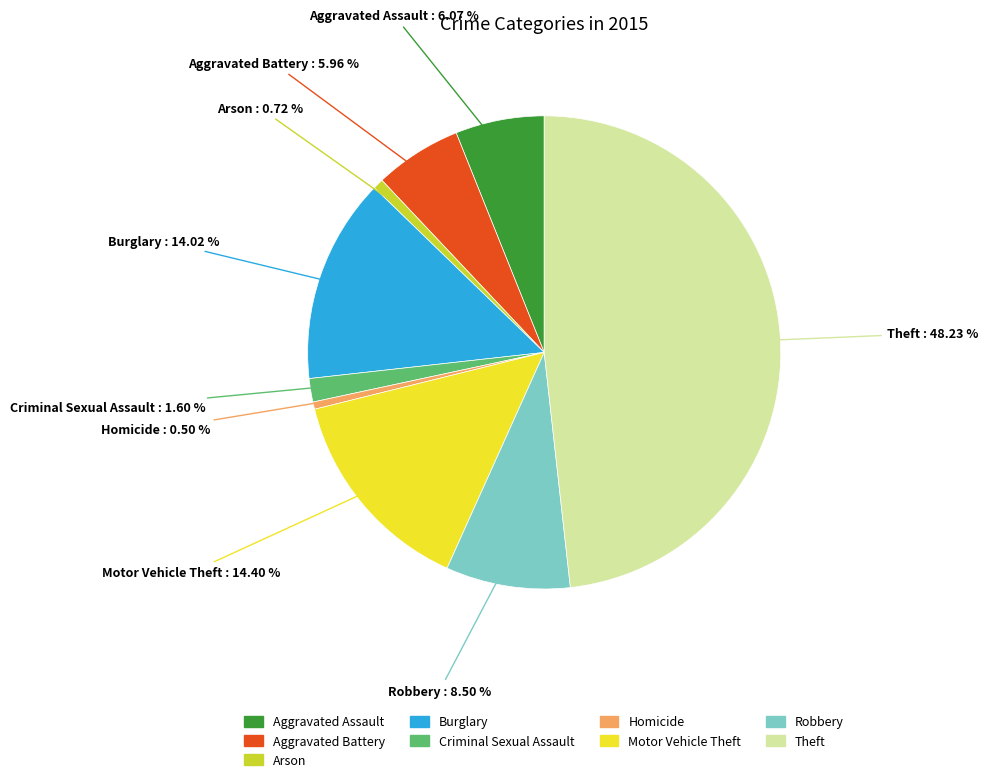

To the nearest percent, what is the combined percentage of Arson and Aggravated Battery?

7%